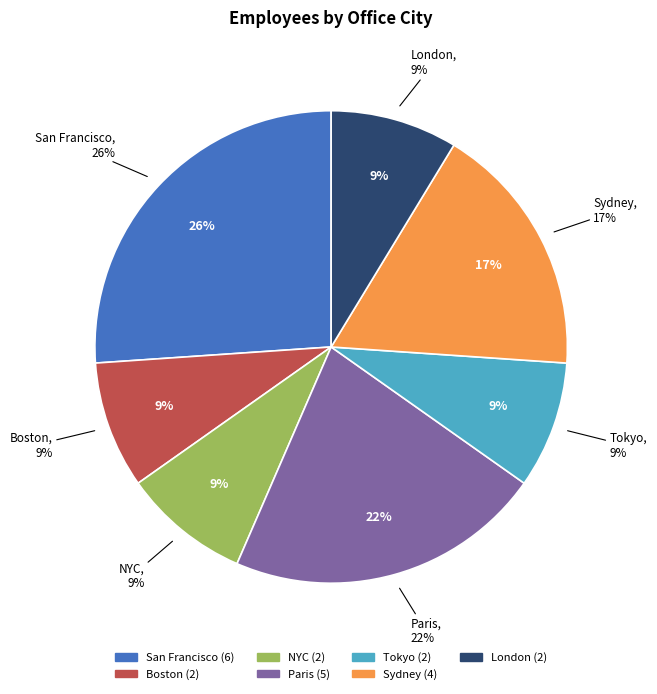

What percentage is the Sydney slice, to the nearest percent?

17%